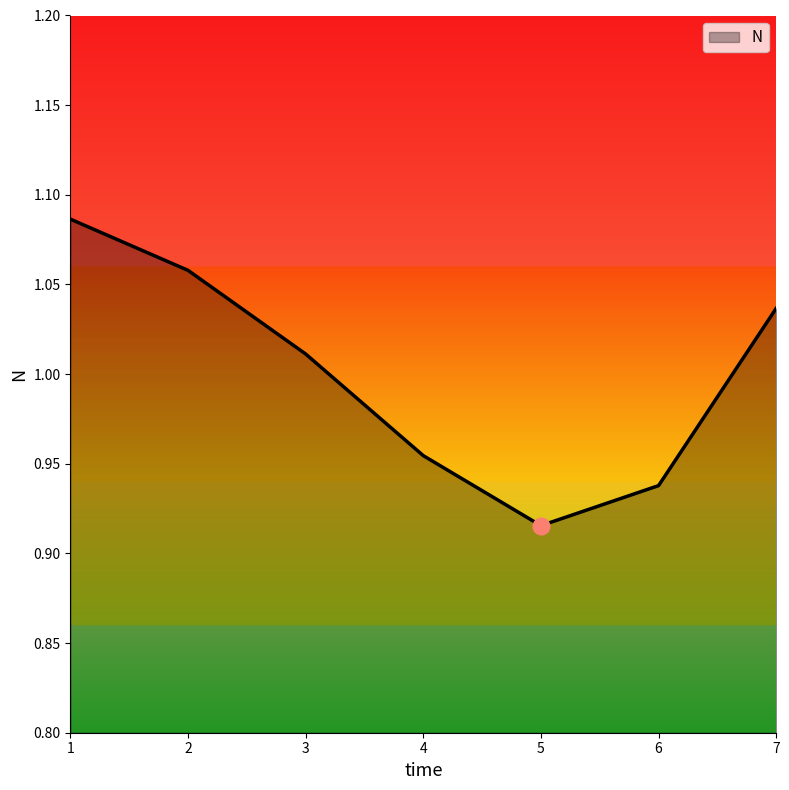

How many values exceed 1?

4